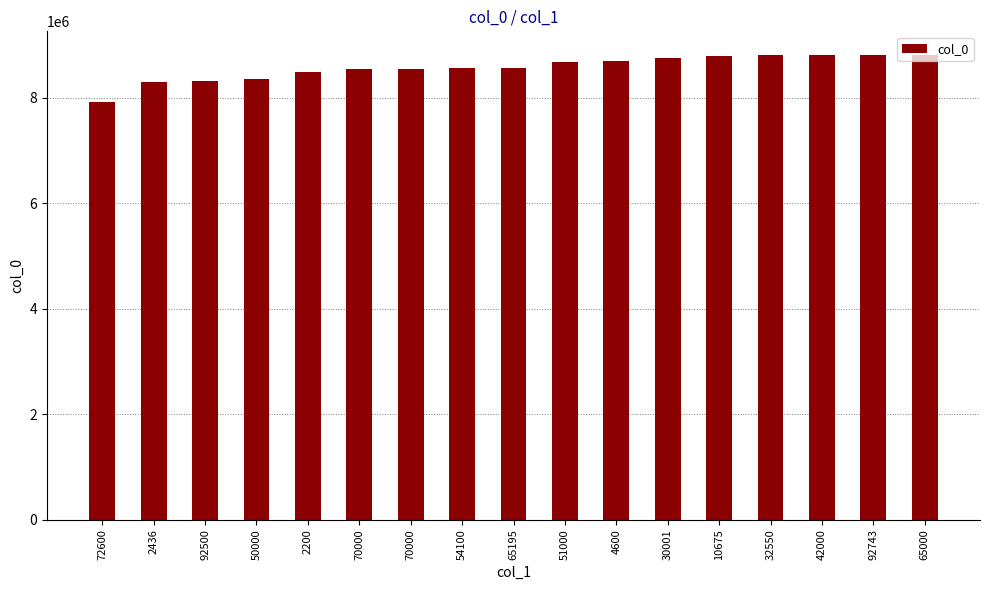

Count the number of data series in this chart.

1